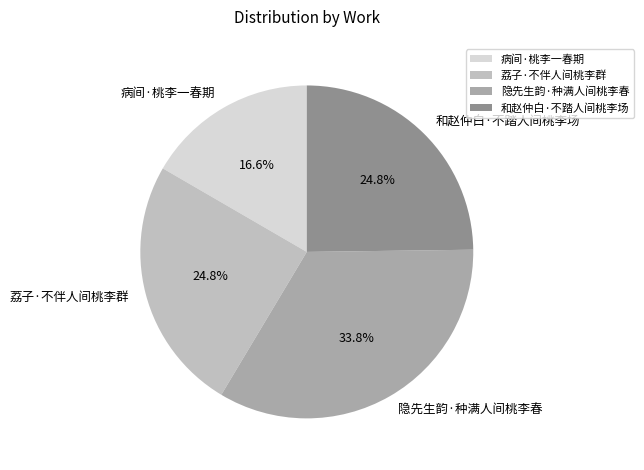

Which has a higher value, 病间·桃李一春期 or 和赵仲白·不踏人间桃李场?

和赵仲白·不踏人间桃李场